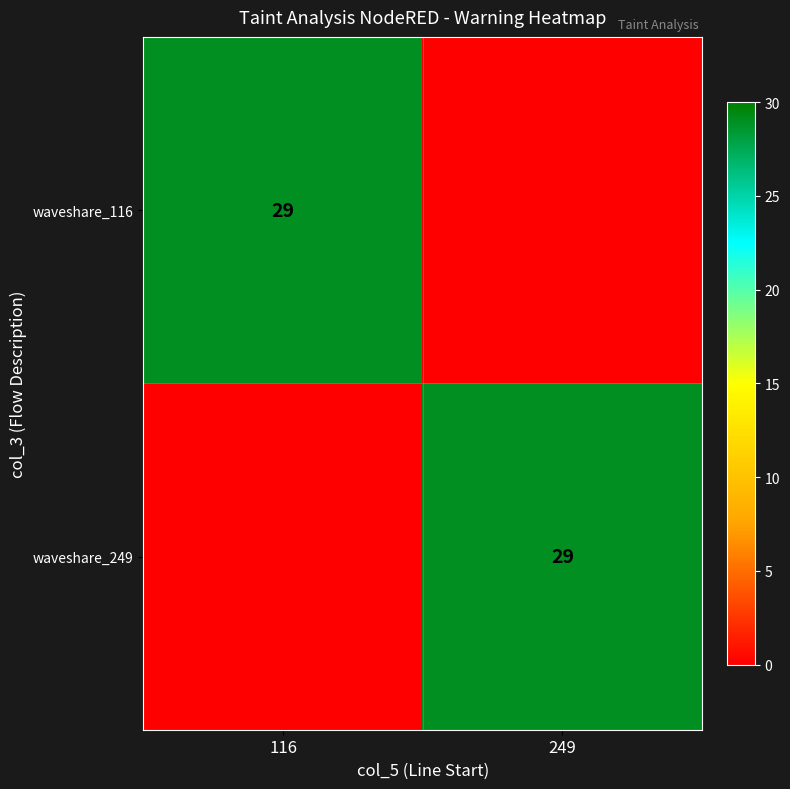

True or false: waveshare_249 has a value of 39 at 249.

False